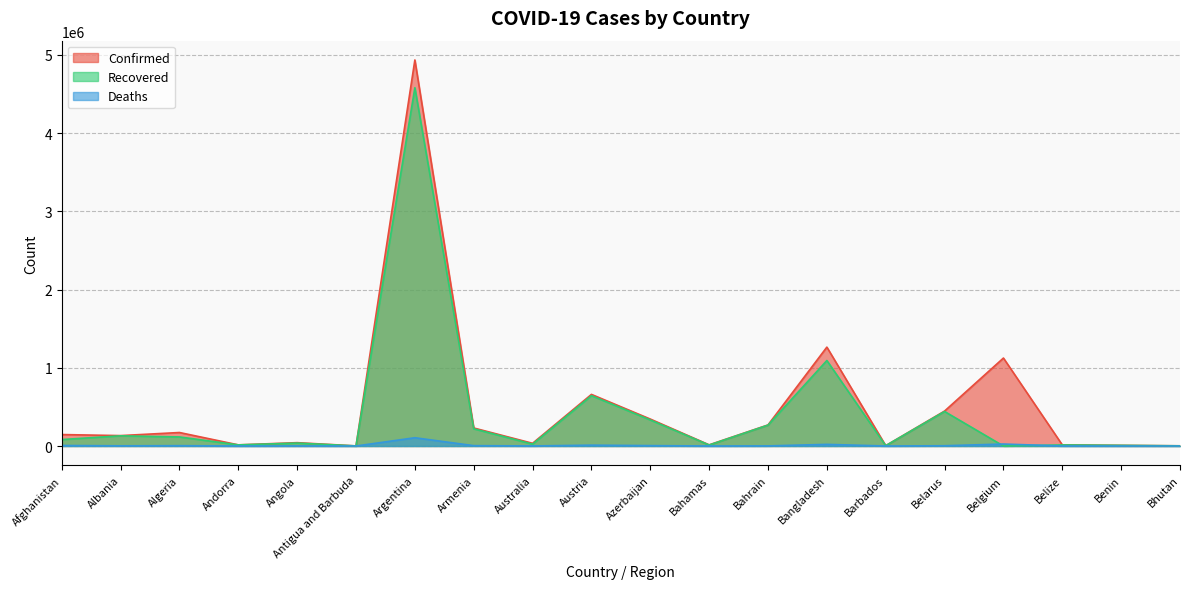

How many lines are shown in the chart?

3